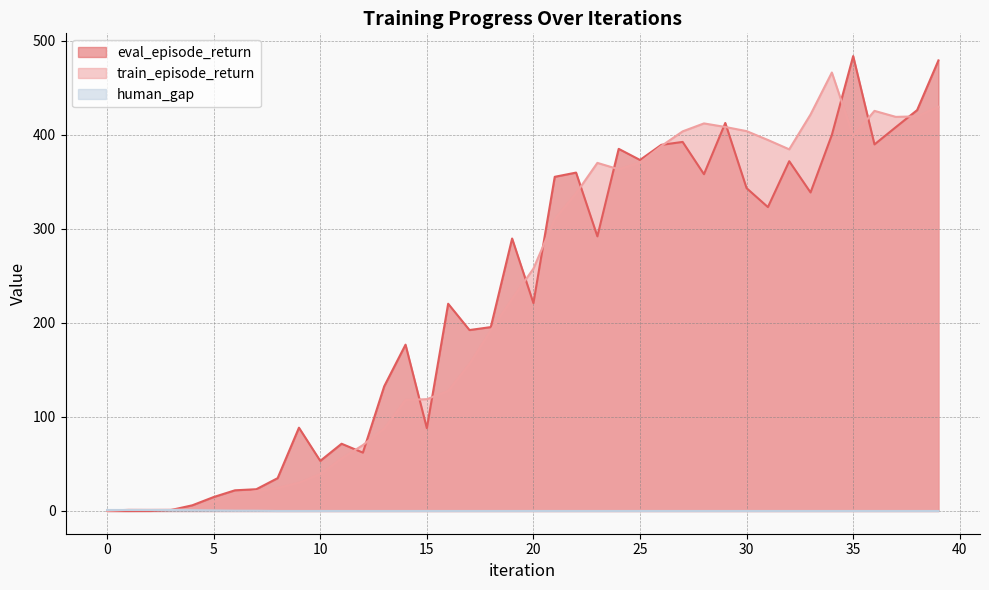

What is the difference between the highest and lowest values at 16?

220.4